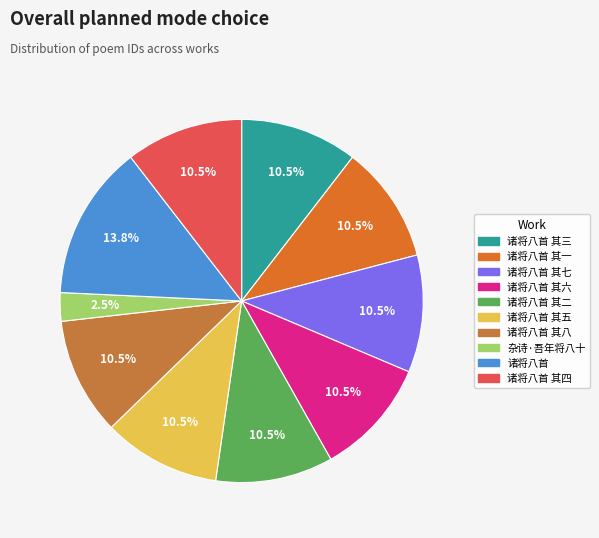

How many slices are in this pie chart?

10